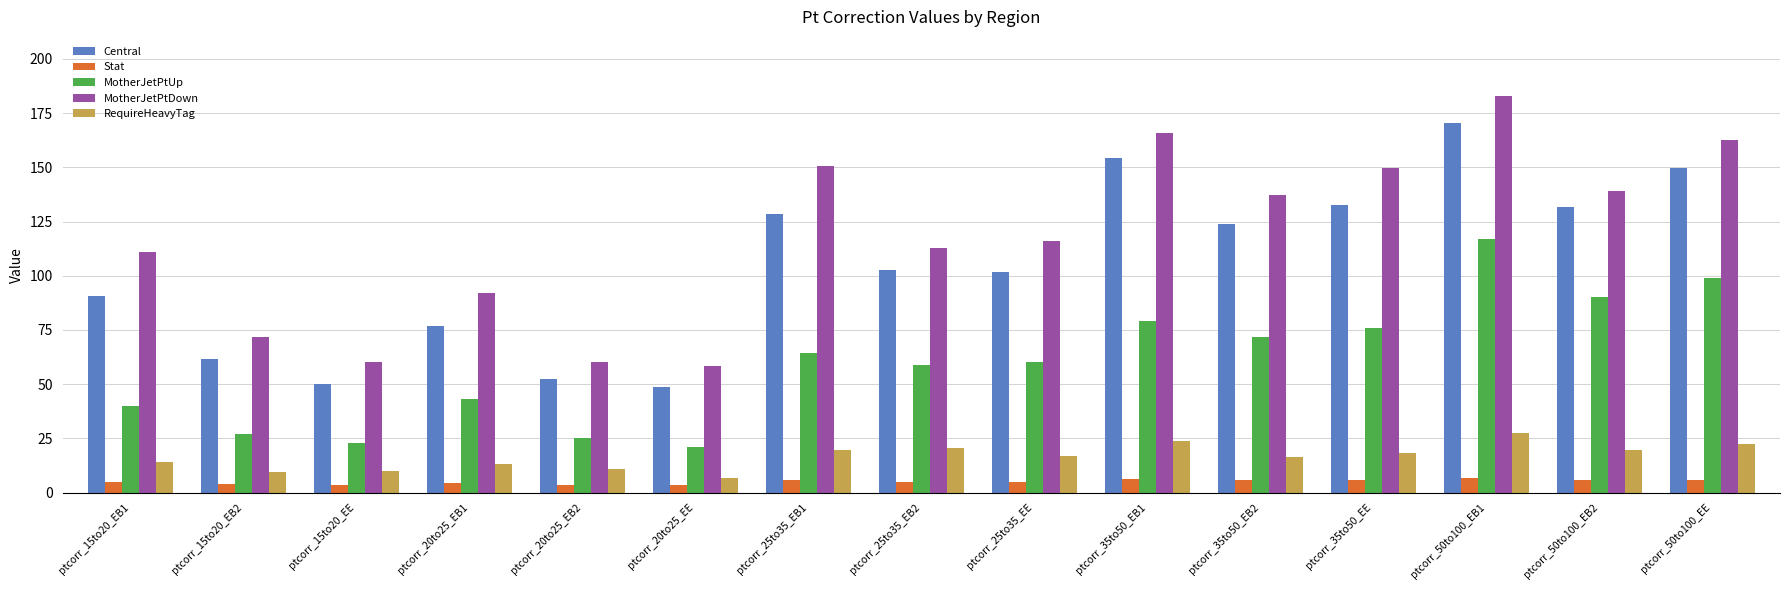

What is the total value across all series at ptcorr_25to35_EE?

299.5